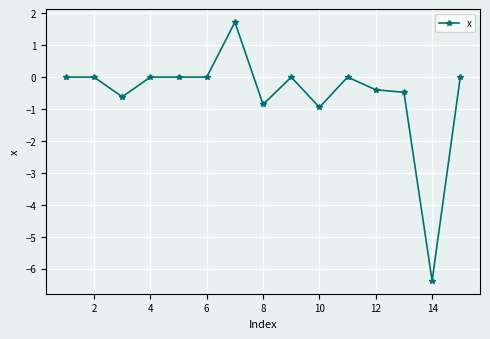

What is the value of the 14th point from the left?

-6.4